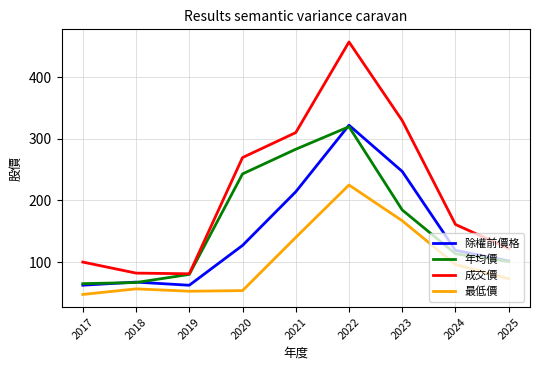

Between 2017 and 2021, which series saw the biggest shift?

年均價